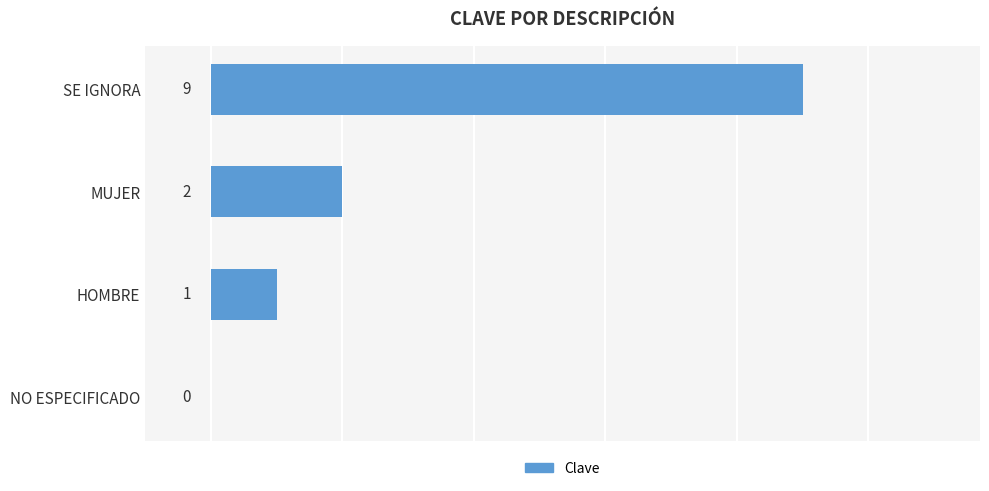

The chart shows a value of 5 at NO ESPECIFICADO. True or false?

False